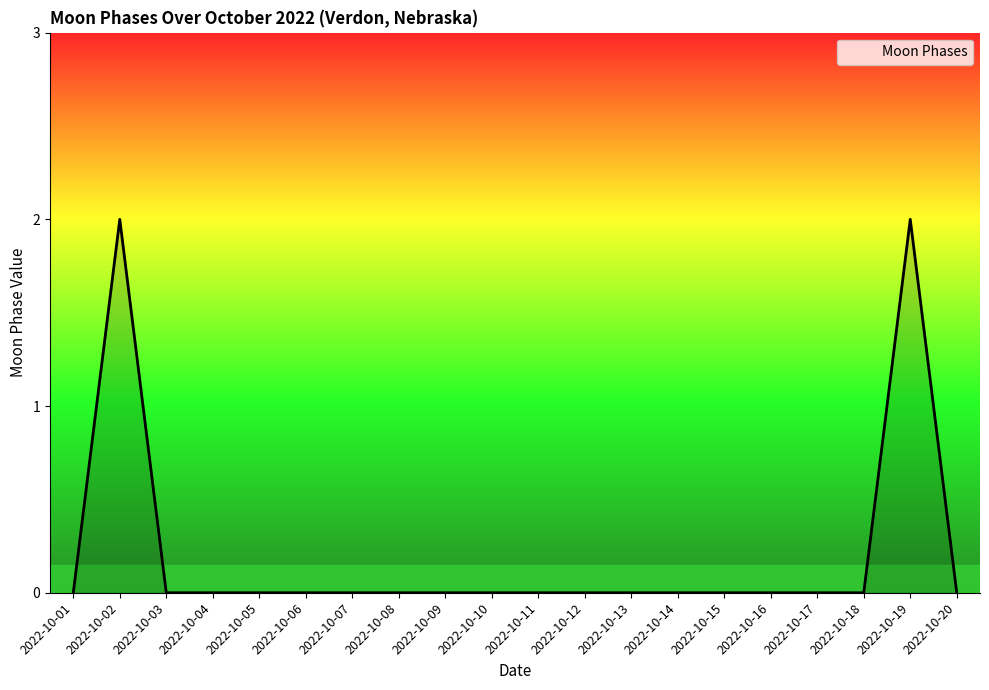

Is it true that the value at 2022-10-11 is 1?

False